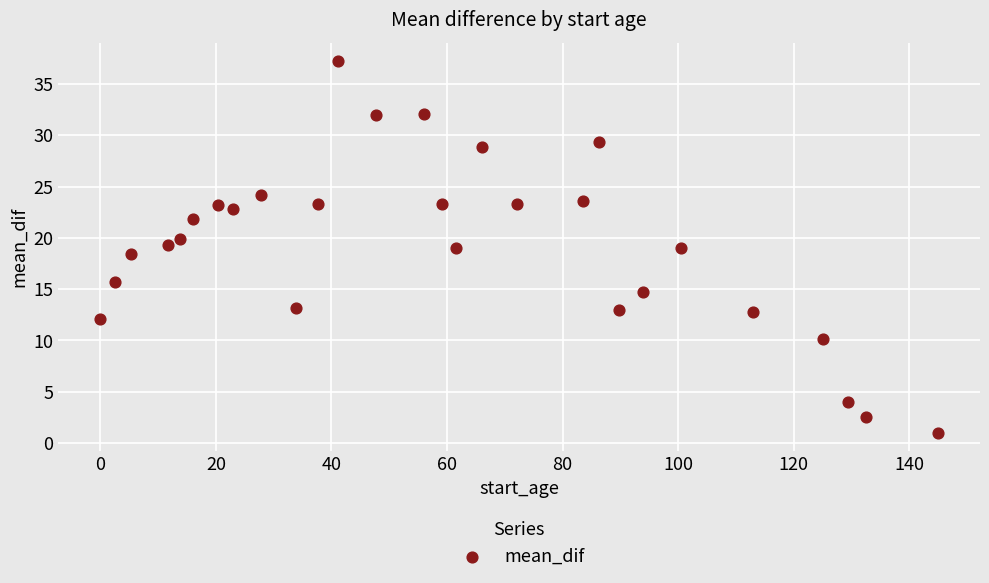

What is the range of X values (max minus min)?

145.0